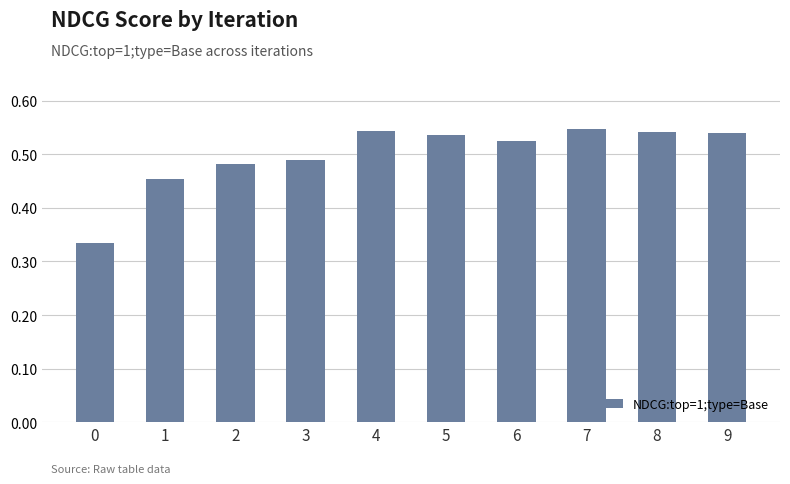

Are the bars grouped side by side (vs. stacked)?

No